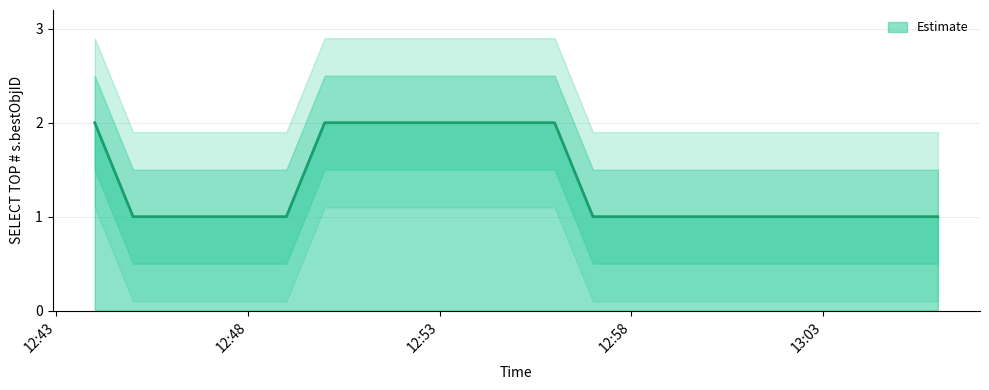

Which category has the lowest value across all series?

2019-03-10 12:45:00